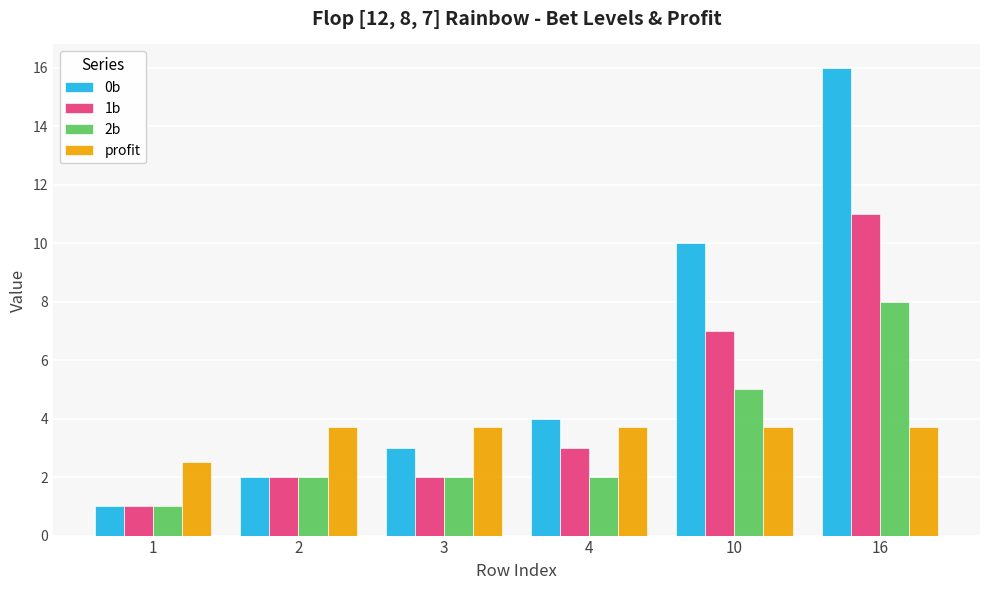

Which category has the lowest value across all series?

1